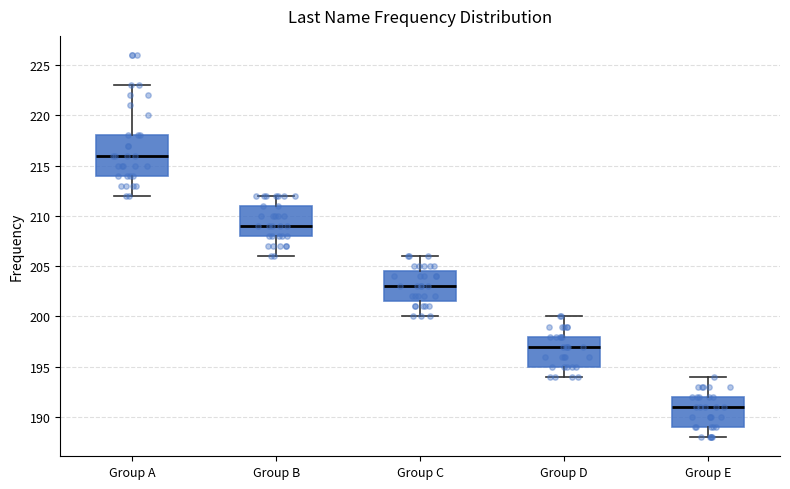

Reading left to right, read every box against the y-axis: the position of its median line, the range the box covers, and the ends of its whiskers. The values are not printed on the chart, so give them approximately, as read against the axis.

Group A: median 216.0, box 214.0 to 218.0, whiskers 212.0 to 223.0
Group B: median 209.0, box 208.0 to 211.0, whiskers 206.0 to 212.0
Group C: median 203.0, box 201.5 to 204.5, whiskers 200.0 to 206.0
Group D: median 197.0, box 195.0 to 198.0, whiskers 194.0 to 200.0
Group E: median 191.0, box 189.0 to 192.0, whiskers 188.0 to 194.0